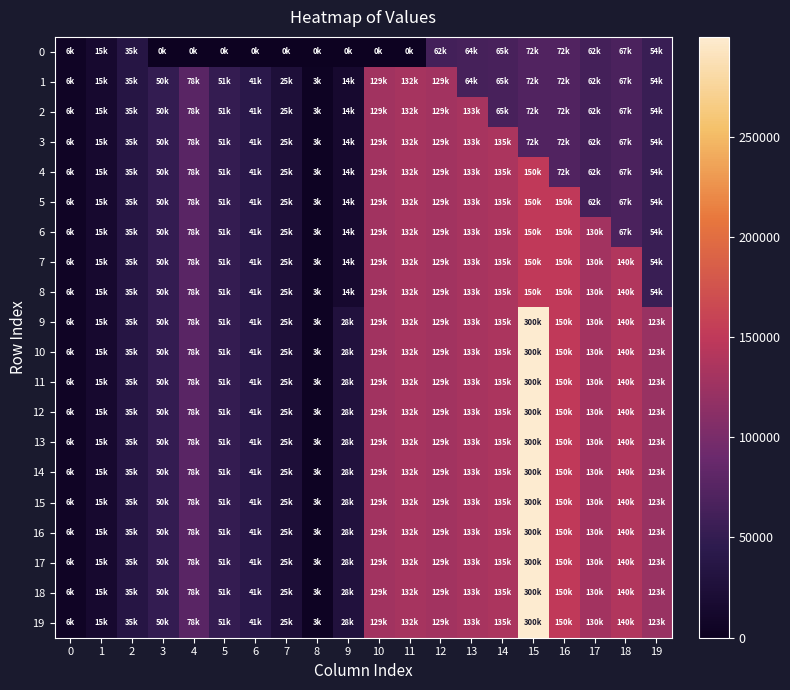

Which has a higher value, 7 or 15?

15